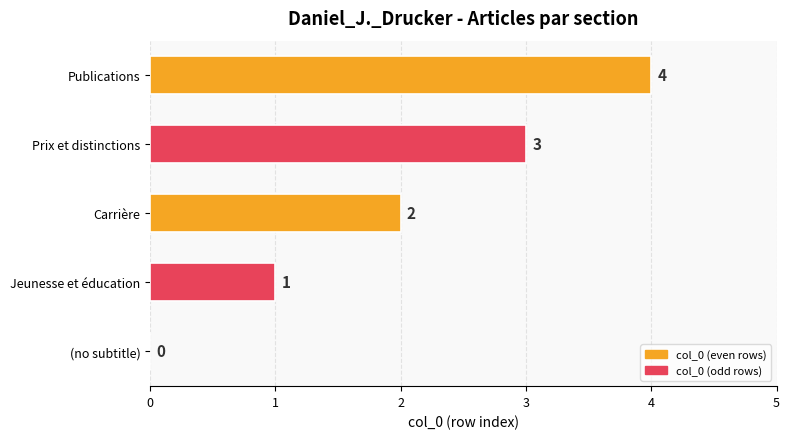

What is the sum of the values at (no subtitle) and Publications?

4